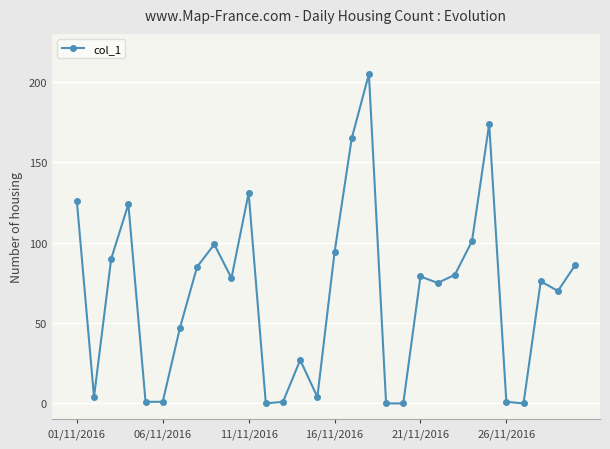

Count the number of categories in the chart.

30